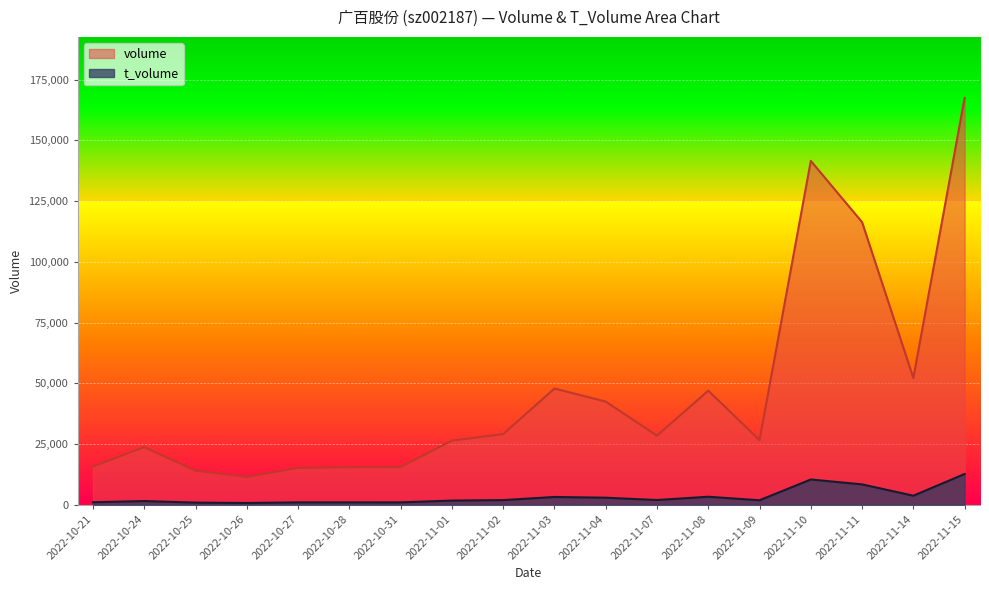

Which series has the largest range (max minus min)?

volume